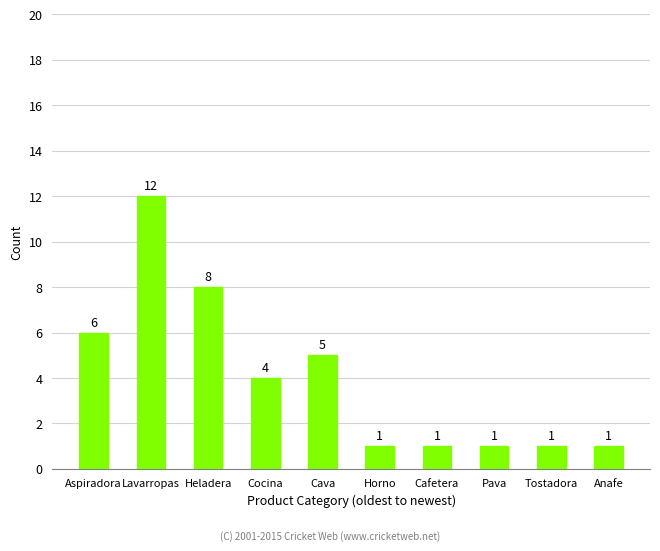

True or false: the data shows 1 at Tostadora.

True